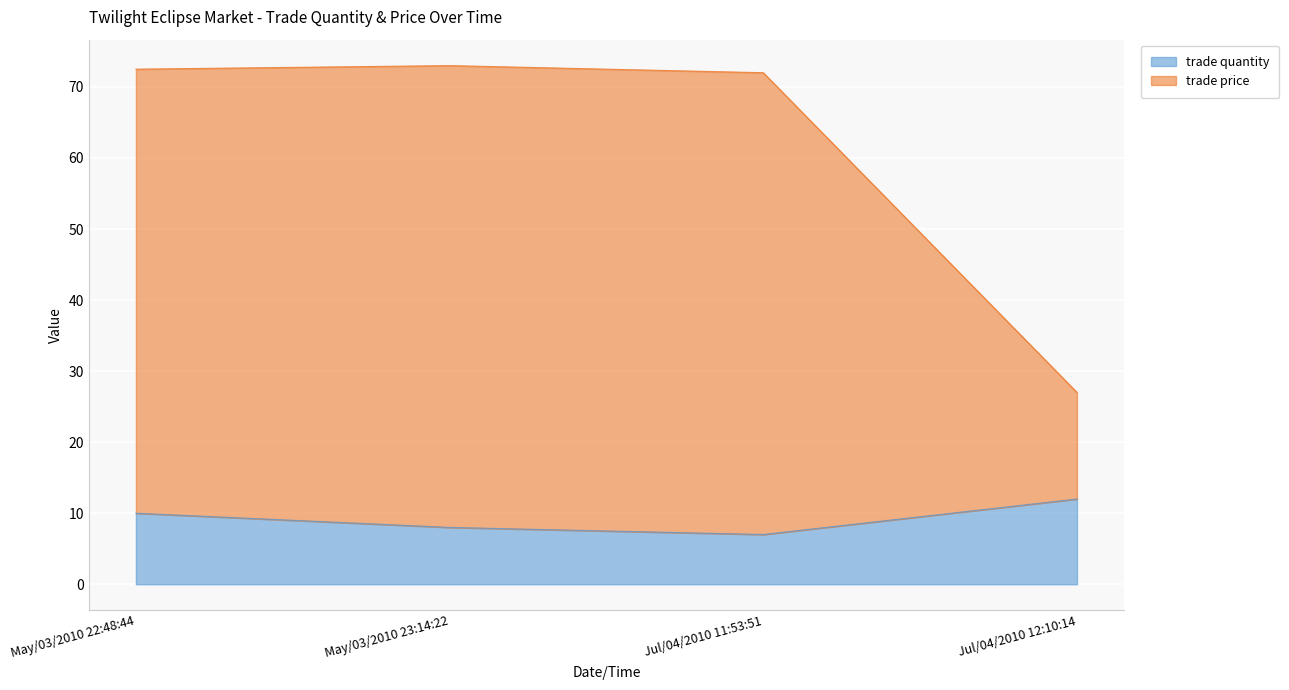

List the series in order of their peak value, lowest first.

trade quantity, trade price